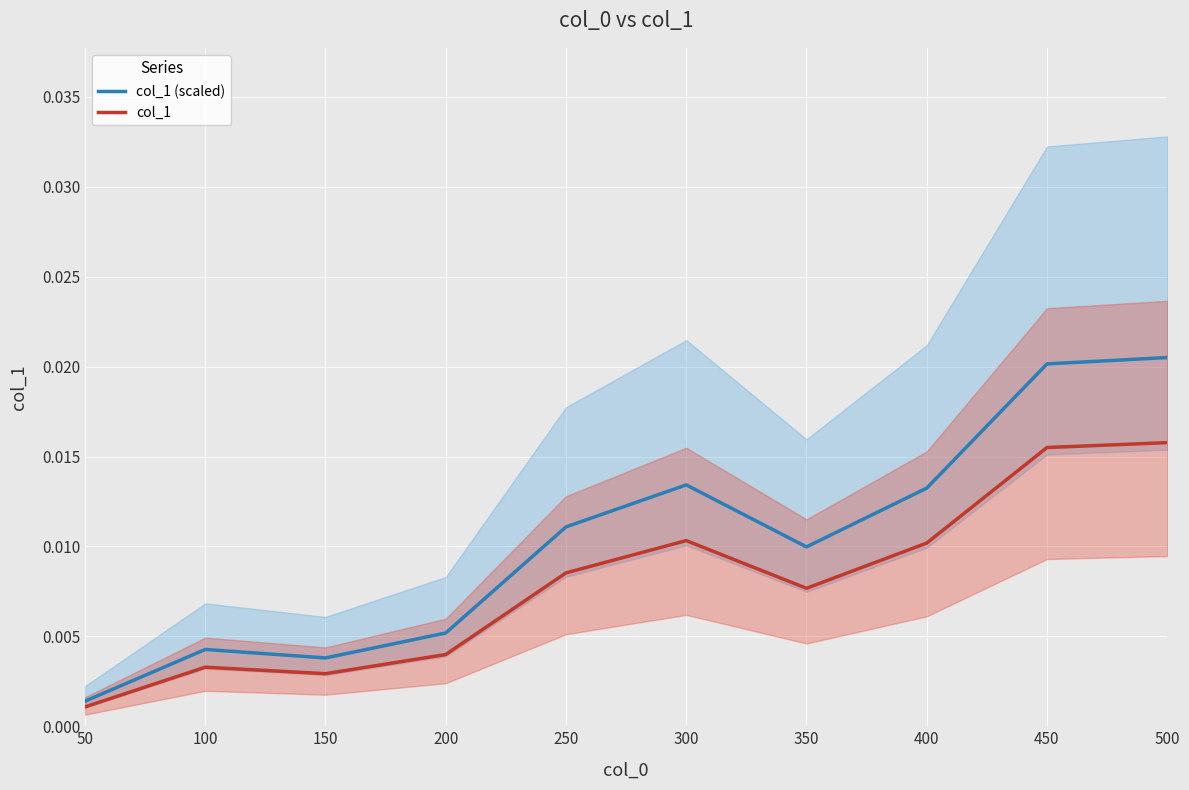

Rank the series by their maximum value, from highest to lowest.

col_1 (scaled), col_1